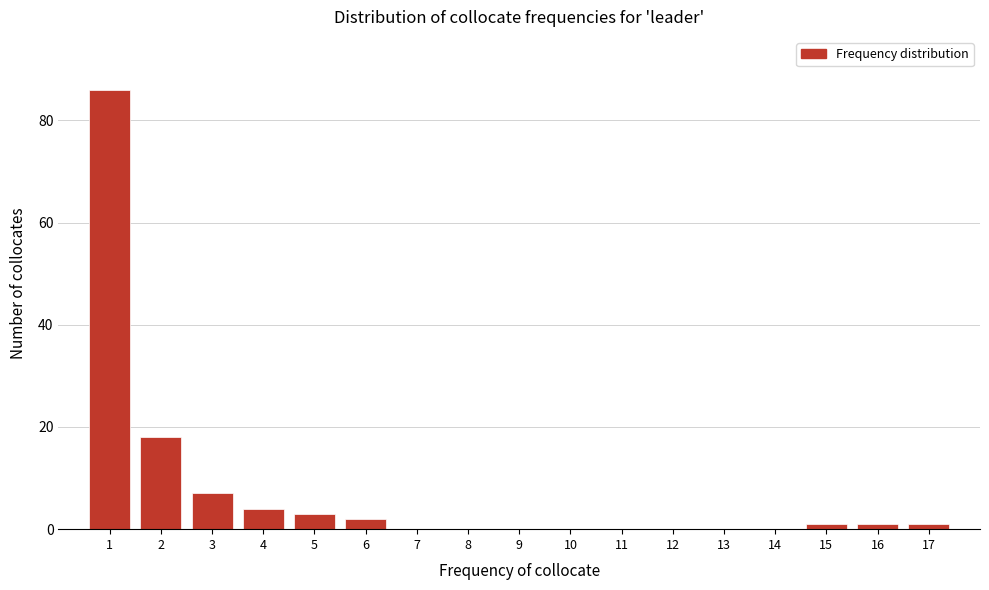

What is the change in value from 3 to 14?

-7